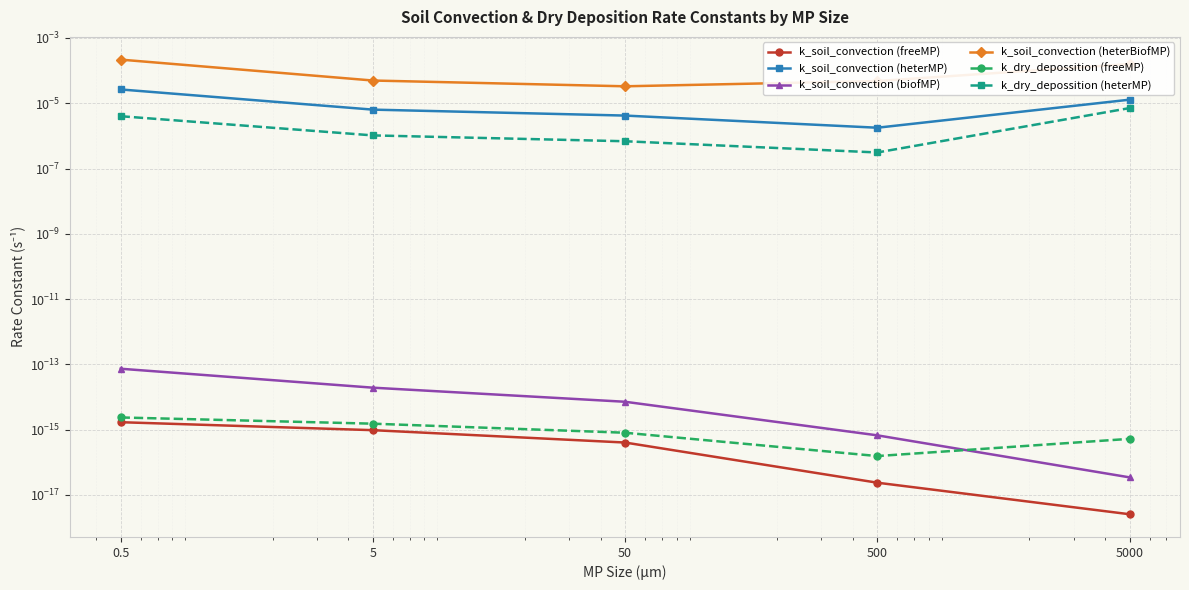

Which series changed the most between 50 and 500?

k_soil_convection (heterBiofMP)